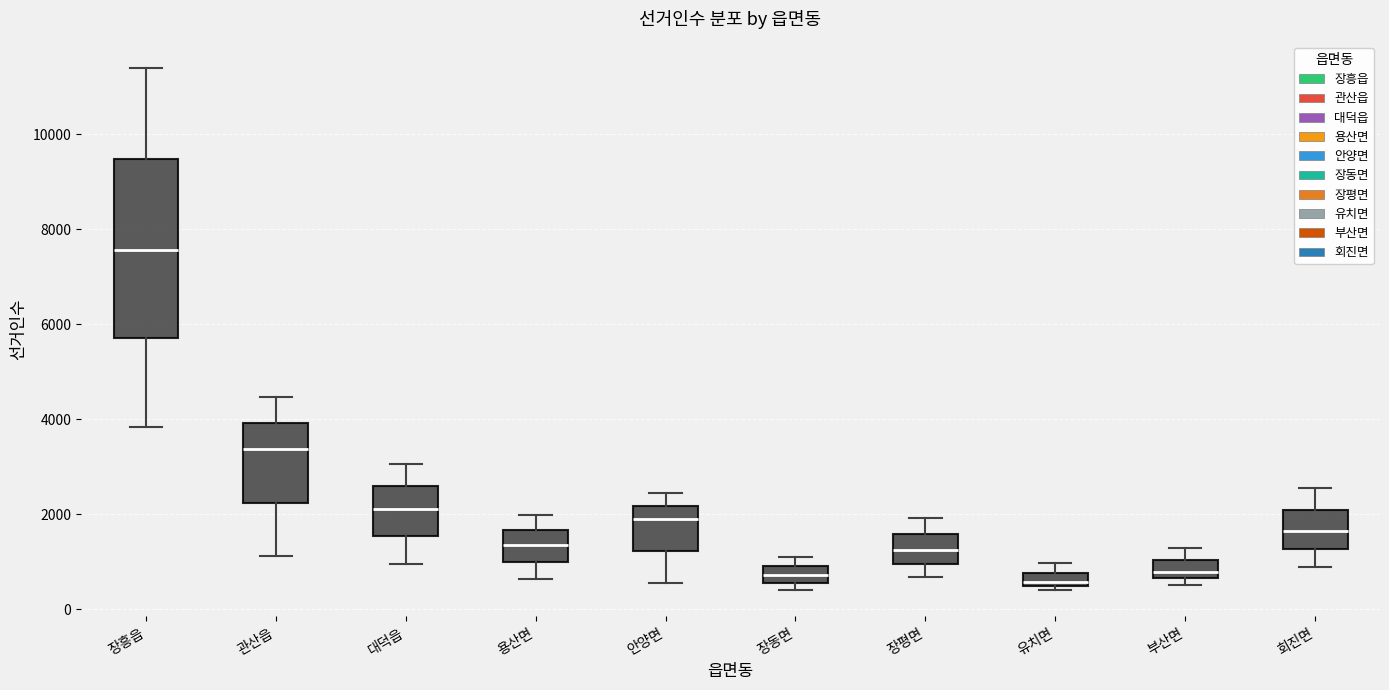

Which box's median line is the highest?

장흥읍